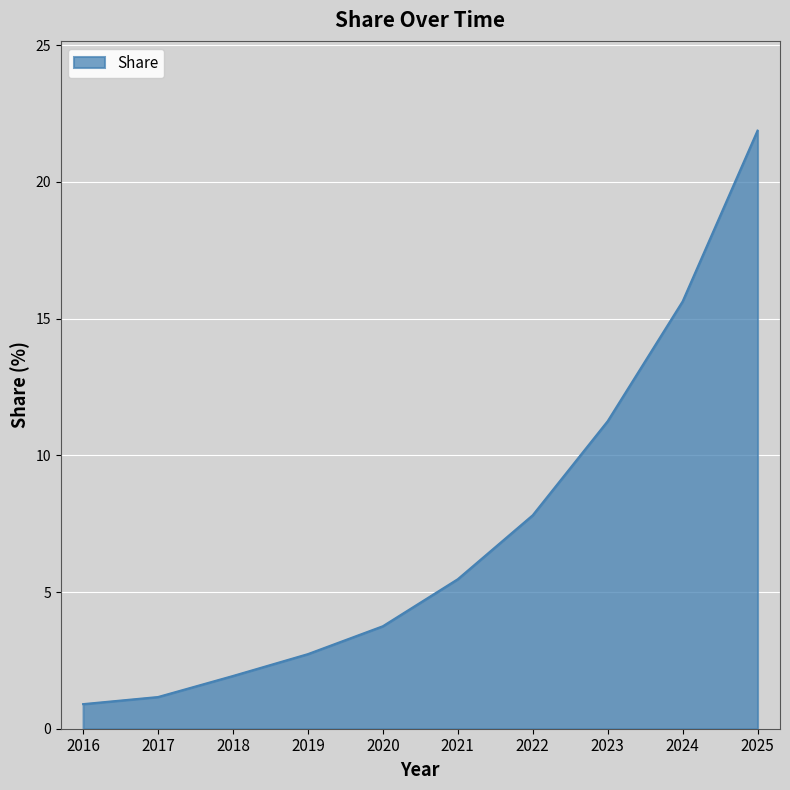

Rank the categories by value from highest to lowest.

2025, 2024, 2023, 2022, 2021, 2020, 2019, 2018, 2017, 2016